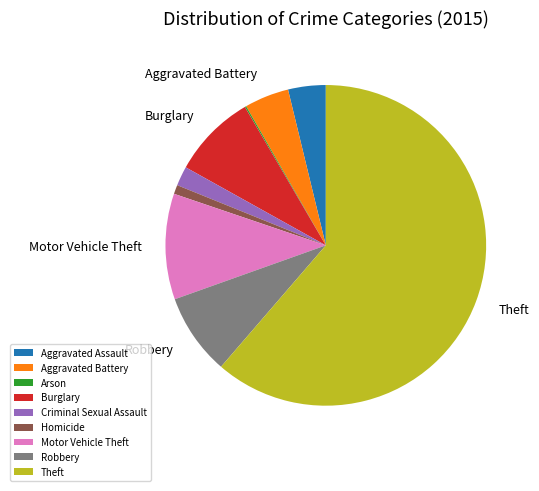

Do Homicide and Criminal Sexual Assault together represent more than half of the pie?

No